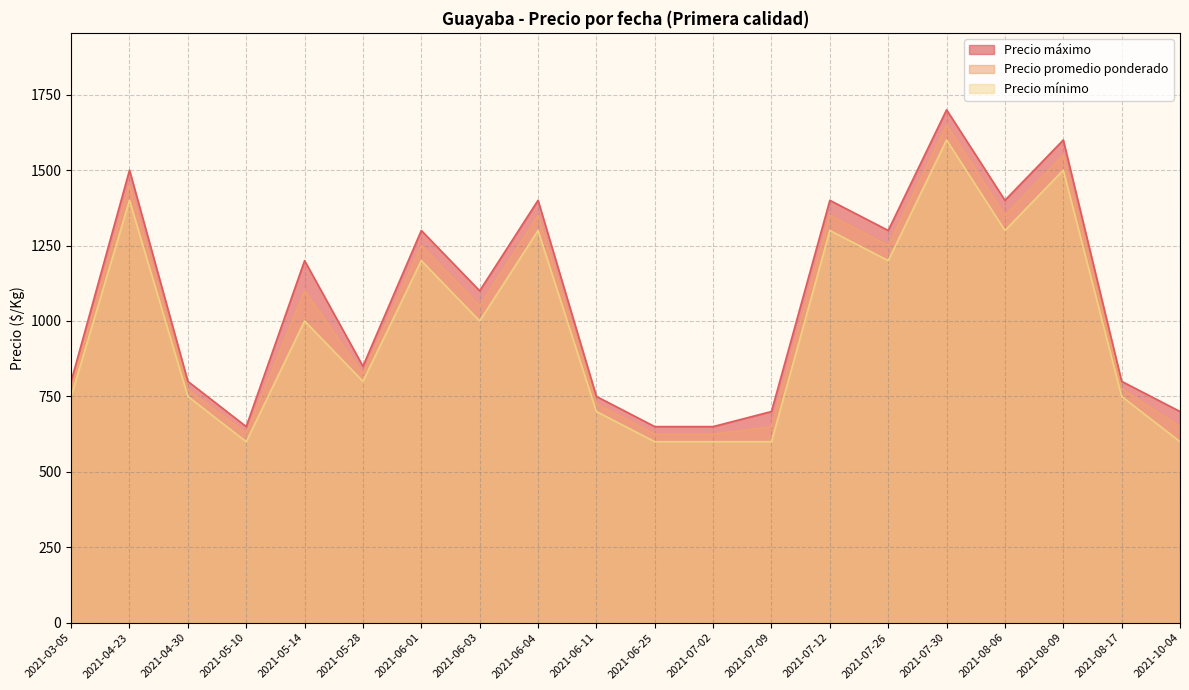

What is the value of the Precio mínimo point at the 6th from the left?

800